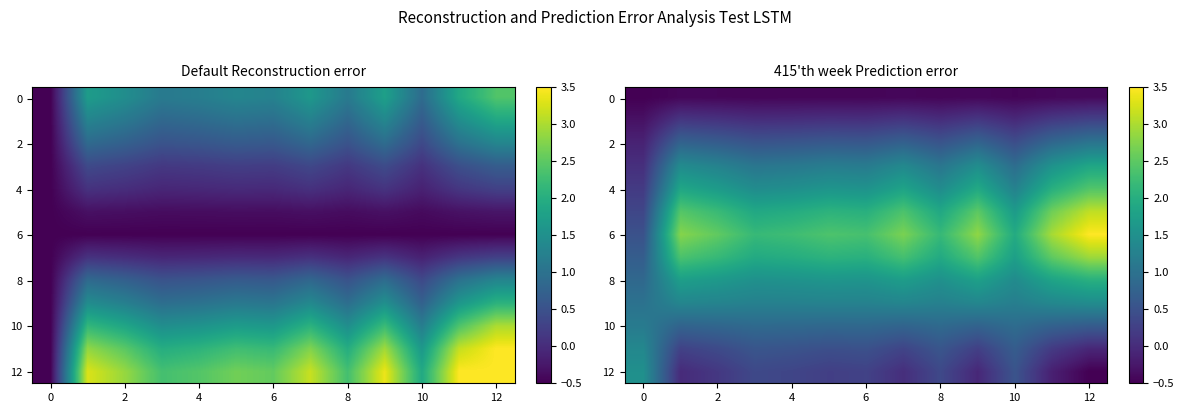

What is the sum of all 4 values?

20.7